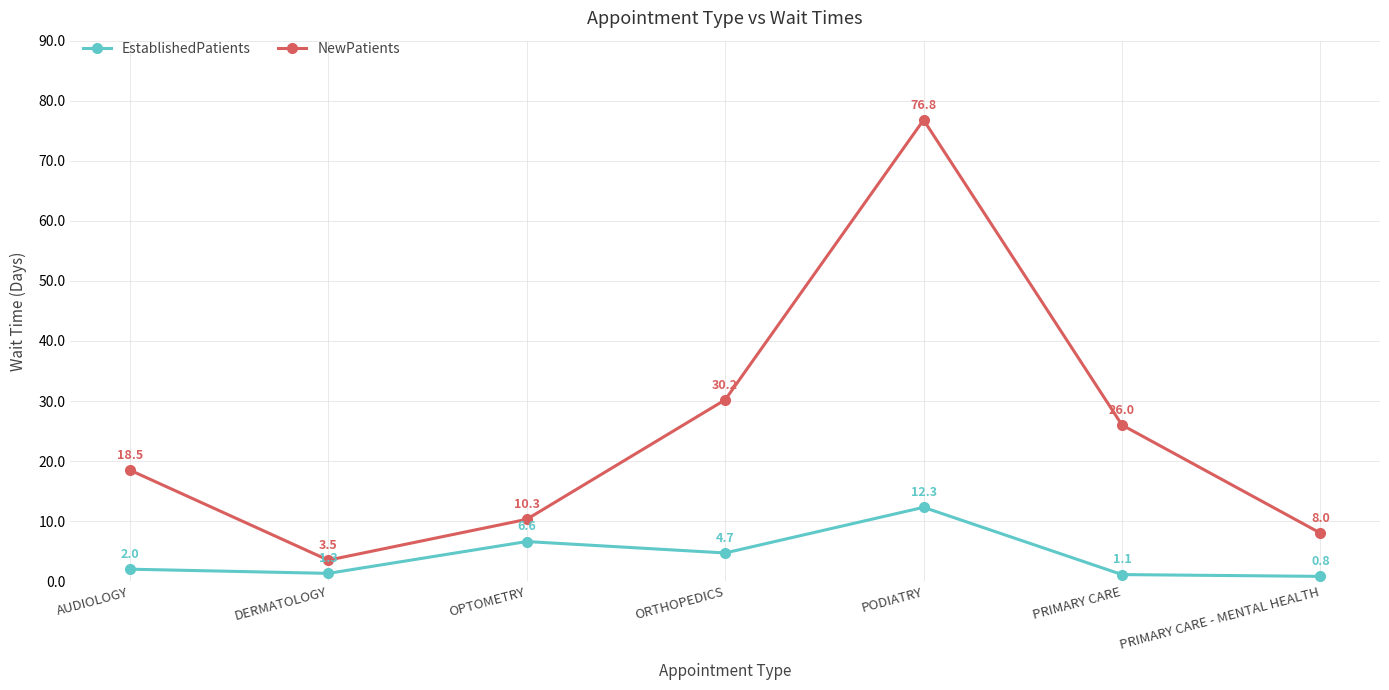

Which series has the largest range (max minus min)?

NewPatients